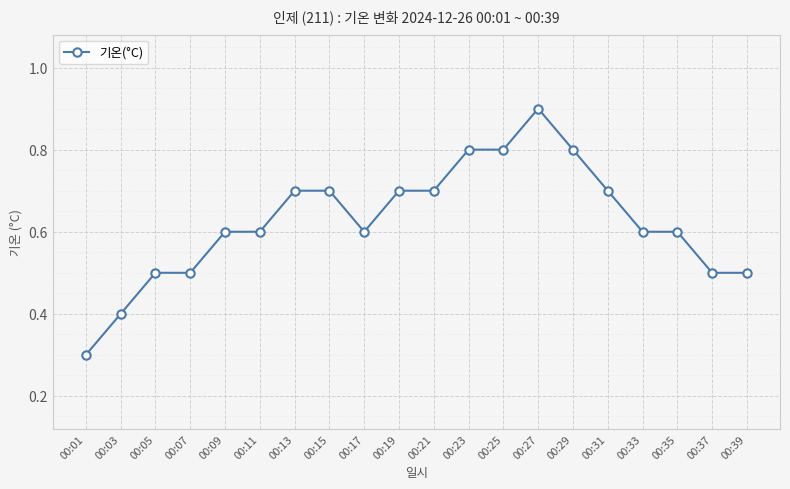

What is the minimum value shown in the chart?

0.3